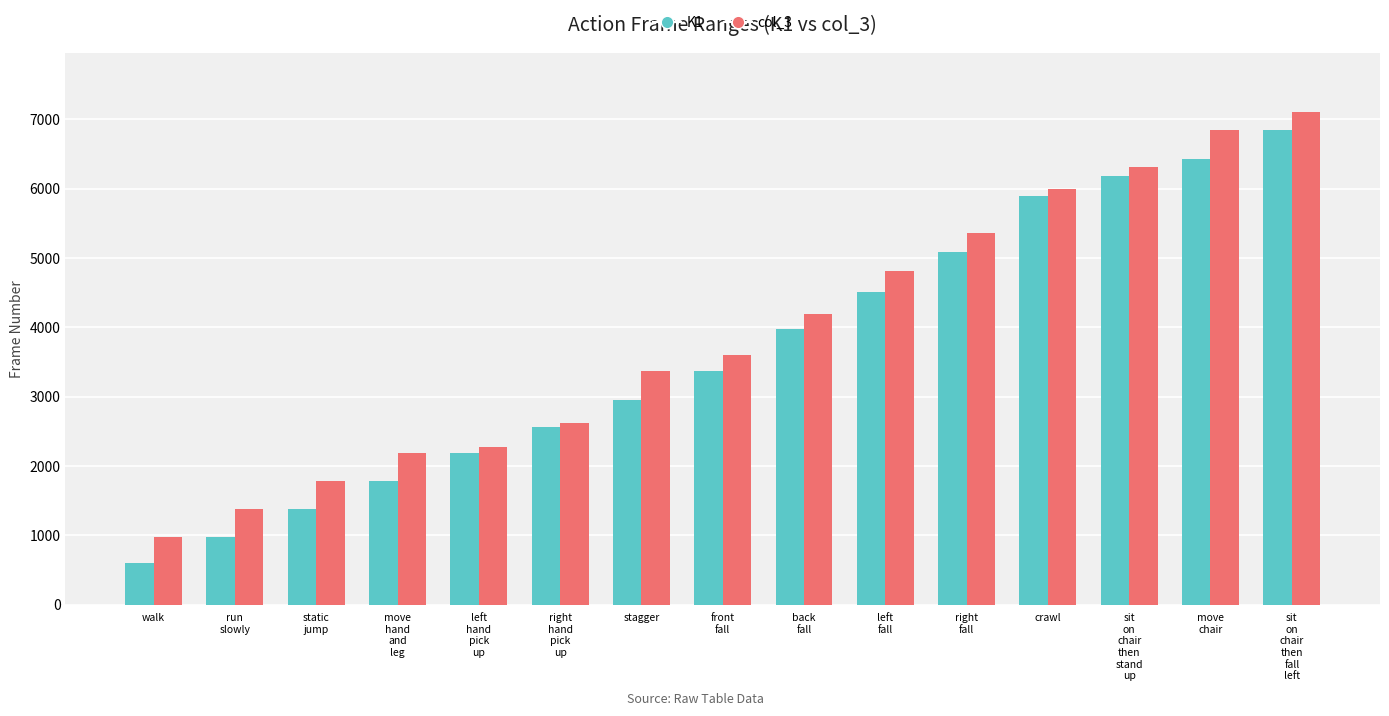

What is the greatest value displayed?

7107